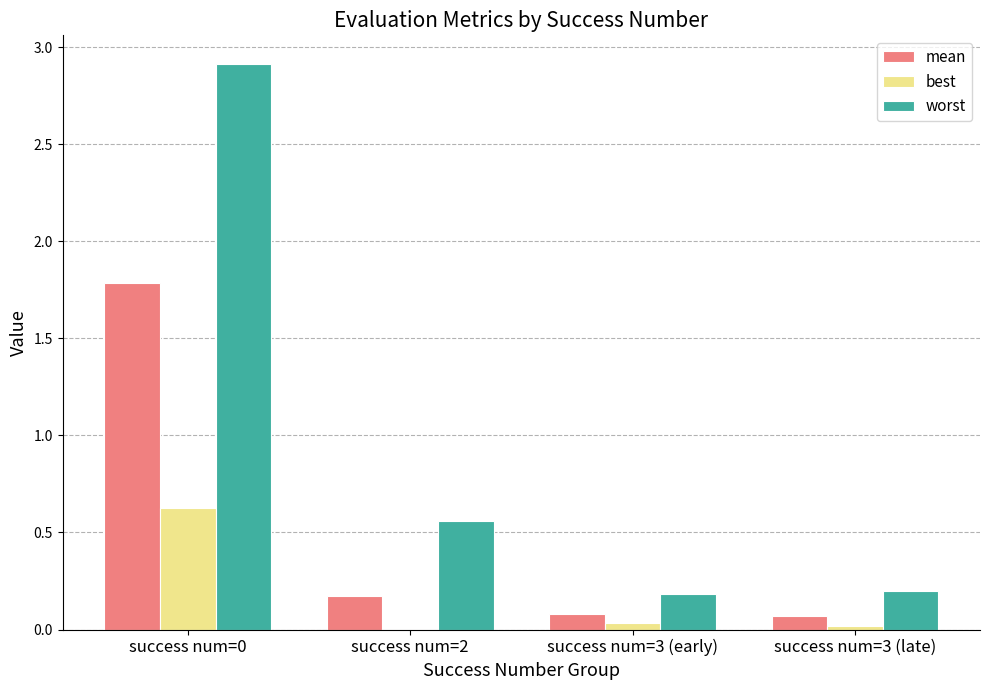

Are the bars grouped side by side (vs. stacked)?

Yes